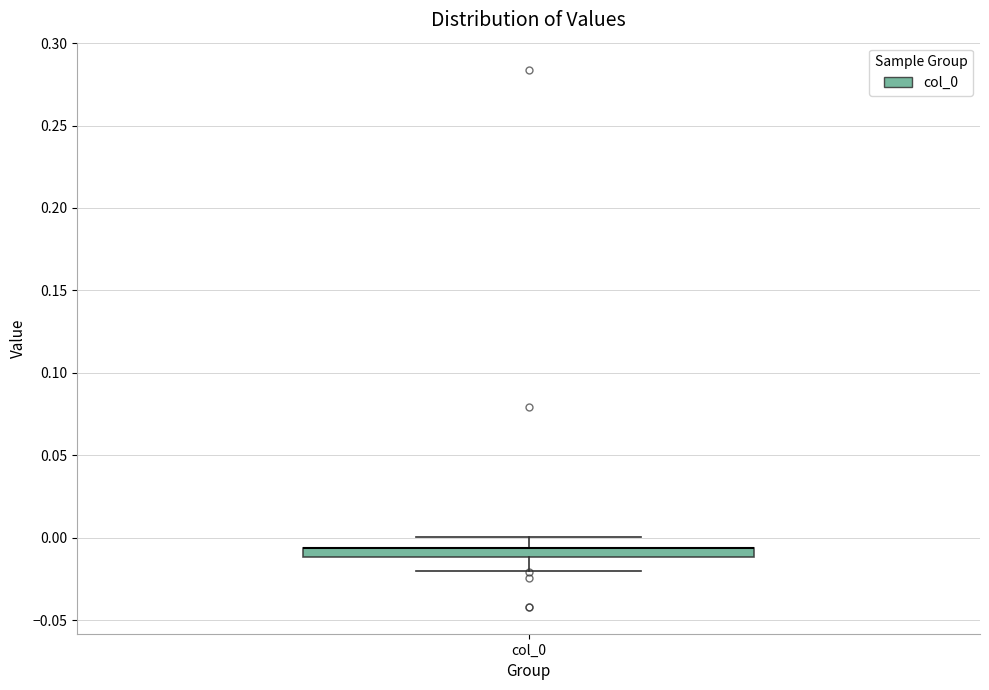

Where is the upper edge of the box for col_0 on the y-axis? The values are not printed on the chart, so give them approximately, as read against the axis.

-0.005